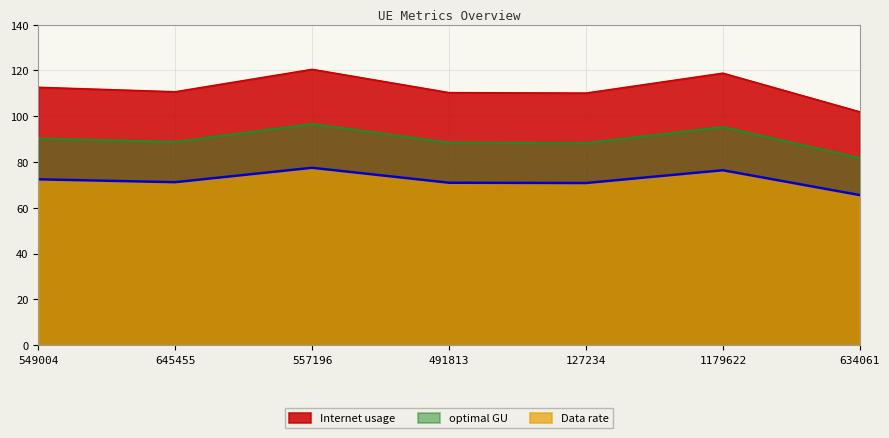

What is the approximate value of Internet usage at 557196?

120.5